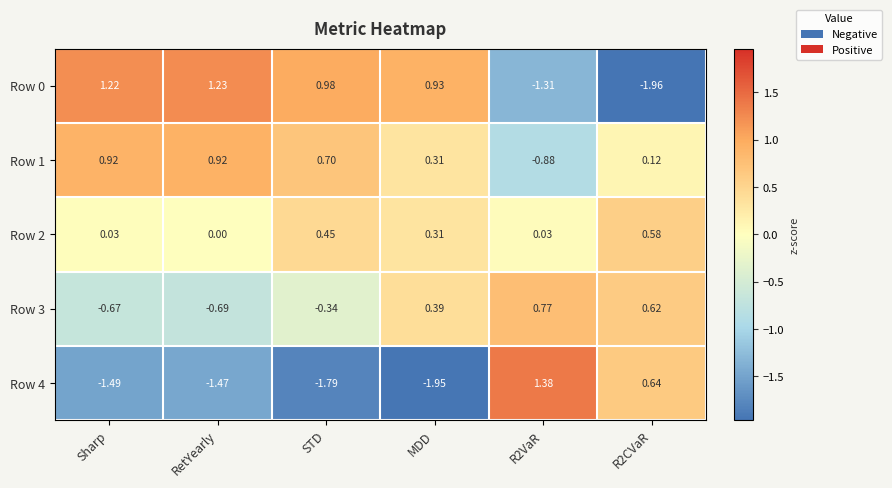

Which category has the lowest value in the Row 3 series?

RetYearly